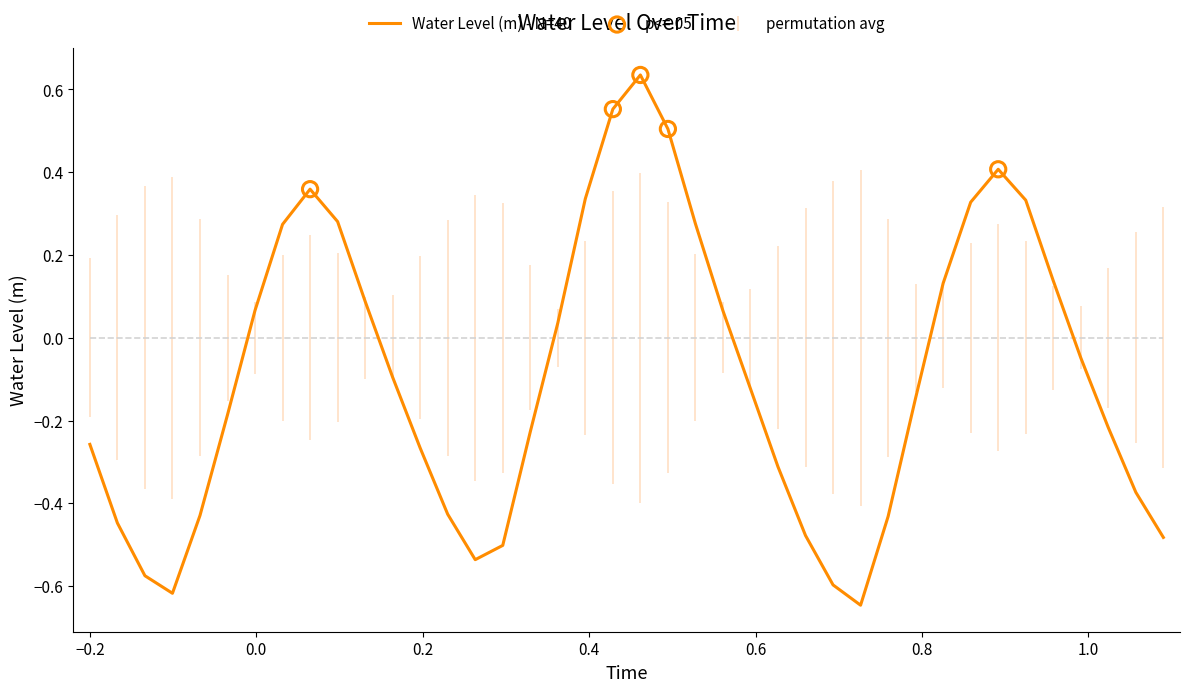

What is the difference between the maximum and minimum values?

1.3